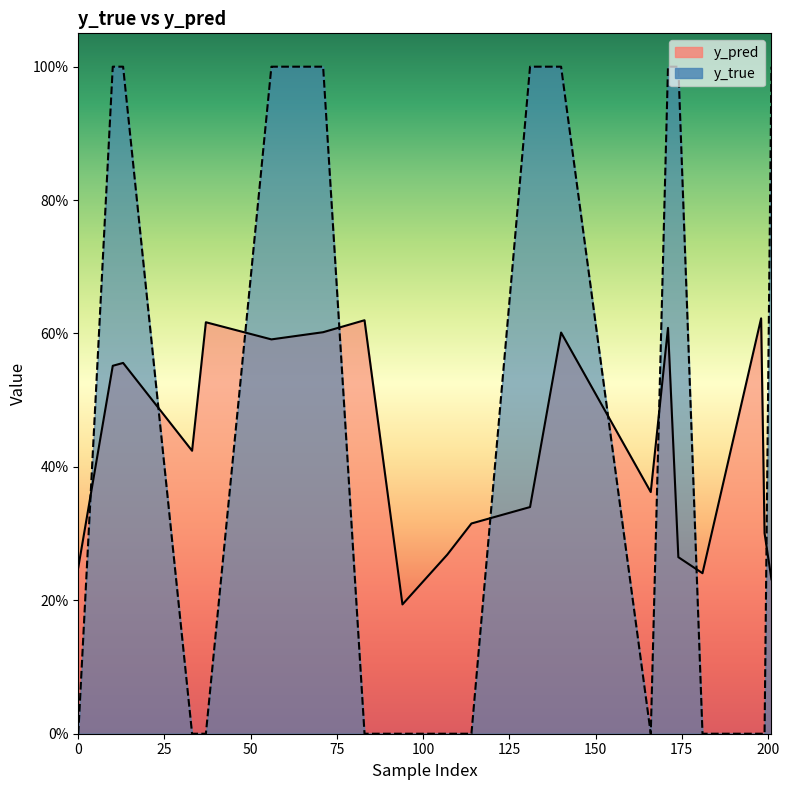

Is the value of y_true at 10 greater than the value of y_pred at 94?

Yes